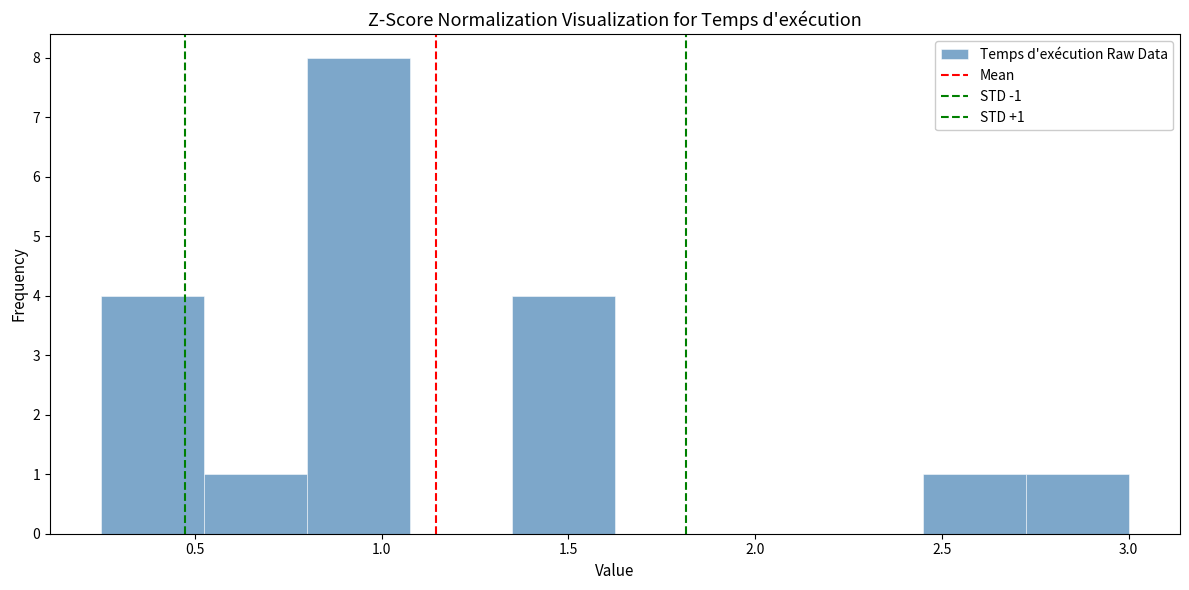

Over which range of the x-axis is the bar tallest?

0.800 to 1.075